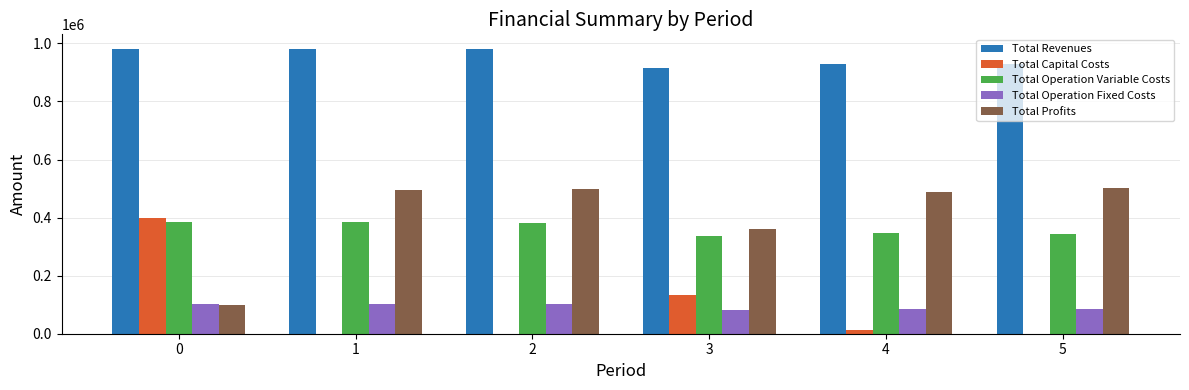

True or false: Total Operation Fixed Costs has a value of 82682.7 at 3.

True